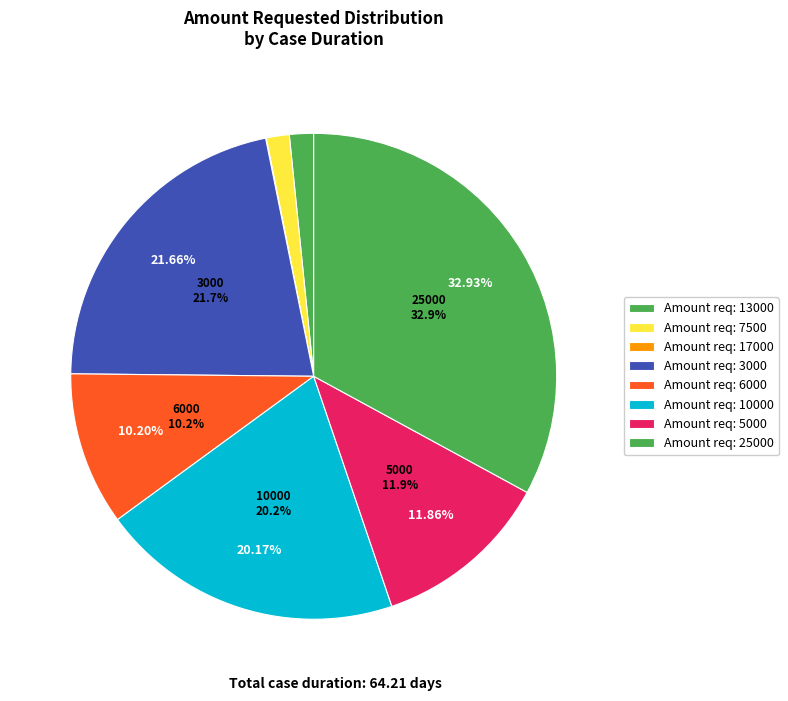

Which slice is the largest?

25000